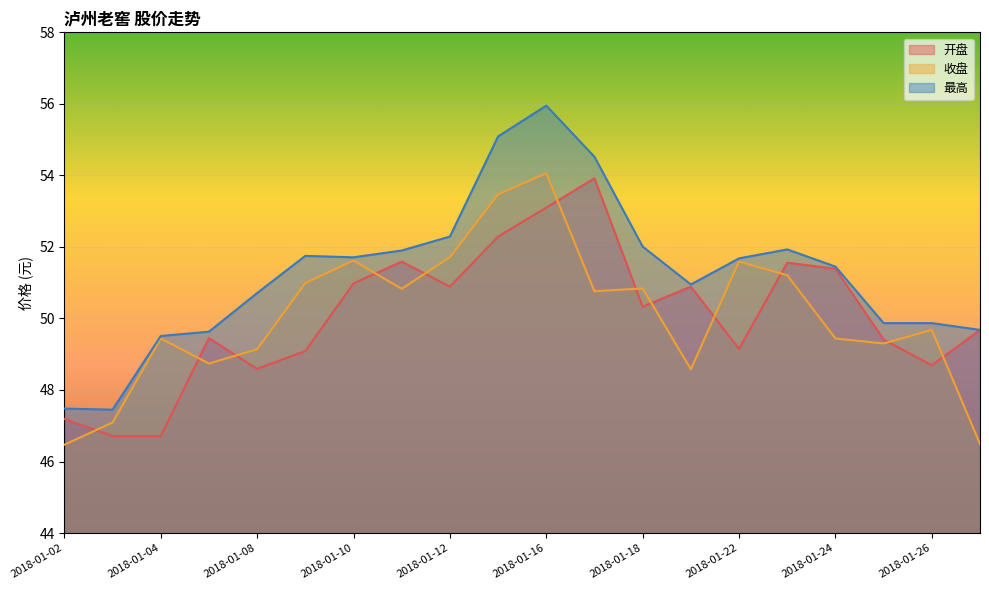

Reading right to left, what are all the values shown in this chart?

开盘: 2018-01-29=49.7	2018-01-26=48.7	2018-01-25=49.4	2018-01-24=51.4	2018-01-23=51.6	2018-01-22=49.1	2018-01-19=50.9	2018-01-18=50.3	2018-01-17=53.9	2018-01-16=53.1	2018-01-15=52.3	2018-01-12=50.9	2018-01-11=51.6	2018-01-10=51.0	2018-01-09=49.1	2018-01-08=48.6	2018-01-05=49.5	2018-01-04=46.7	2018-01-03=46.7	2018-01-02=47.2
收盘: 2018-01-29=46.5	2018-01-26=49.7	2018-01-25=49.3	2018-01-24=49.4	2018-01-23=51.2	2018-01-22=51.6	2018-01-19=48.6	2018-01-18=50.8	2018-01-17=50.8	2018-01-16=54.1	2018-01-15=53.5	2018-01-12=51.7	2018-01-11=50.8	2018-01-10=51.6	2018-01-09=51.0	2018-01-08=49.1	2018-01-05=48.7	2018-01-04=49.4	2018-01-03=47.1	2018-01-02=46.5
最高: 2018-01-29=49.7	2018-01-26=49.9	2018-01-25=49.9	2018-01-24=51.5	2018-01-23=51.9	2018-01-22=51.7	2018-01-19=51.0	2018-01-18=52.0	2018-01-17=54.5	2018-01-16=56.0	2018-01-15=55.1	2018-01-12=52.3	2018-01-11=51.9	2018-01-10=51.7	2018-01-09=51.8	2018-01-08=50.7	2018-01-05=49.6	2018-01-04=49.5	2018-01-03=47.5	2018-01-02=47.5